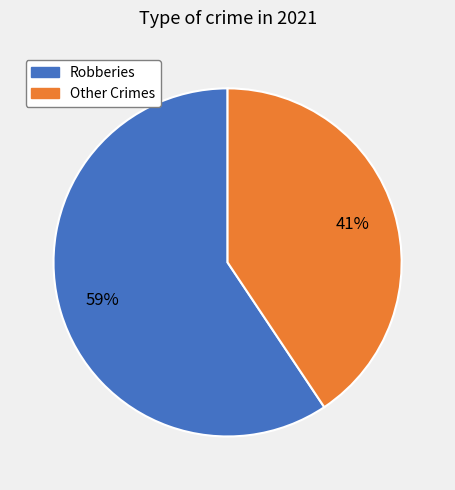

The Robberies slice represents 66% of the pie. True or false?

False